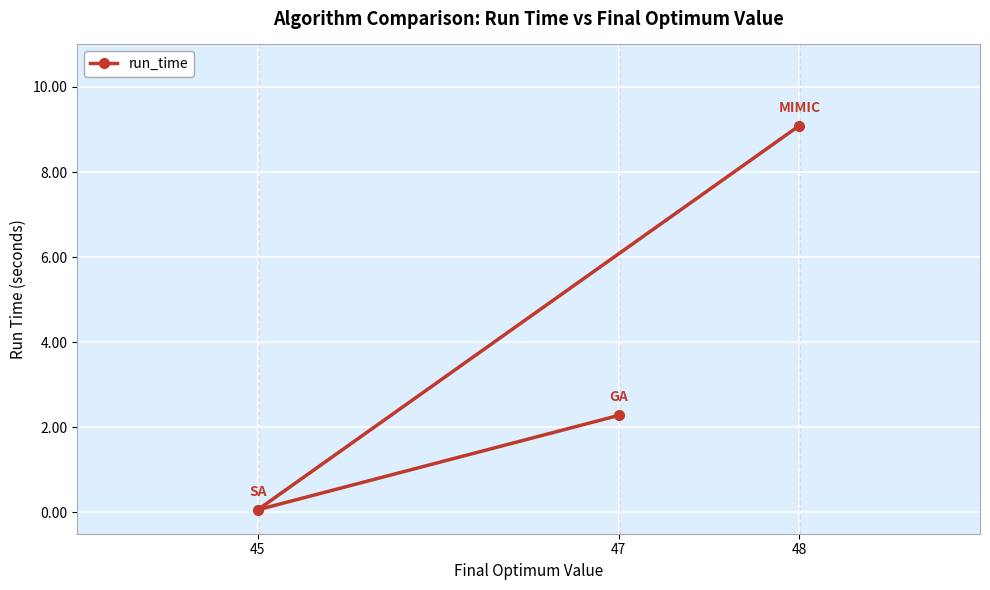

What is the greatest value displayed?

9.1